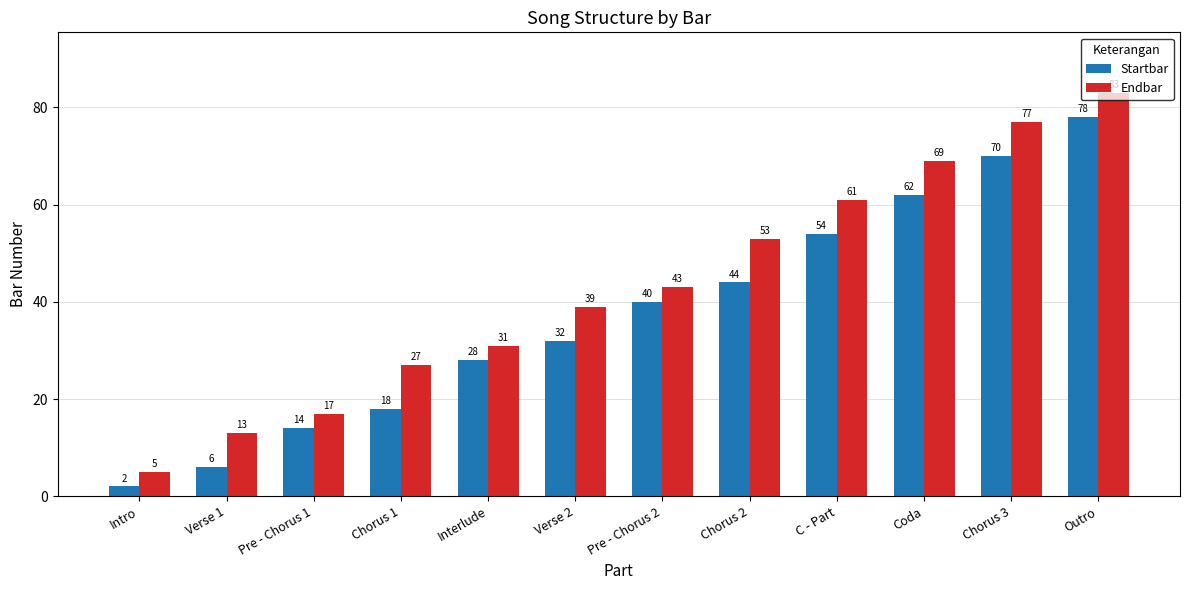

Reading left to right, extract all data points from this chart.

Startbar: 2	6	14	18	28	32	40	44	54	62	70	78
Endbar: 5	13	17	27	31	39	43	53	61	69	77	83